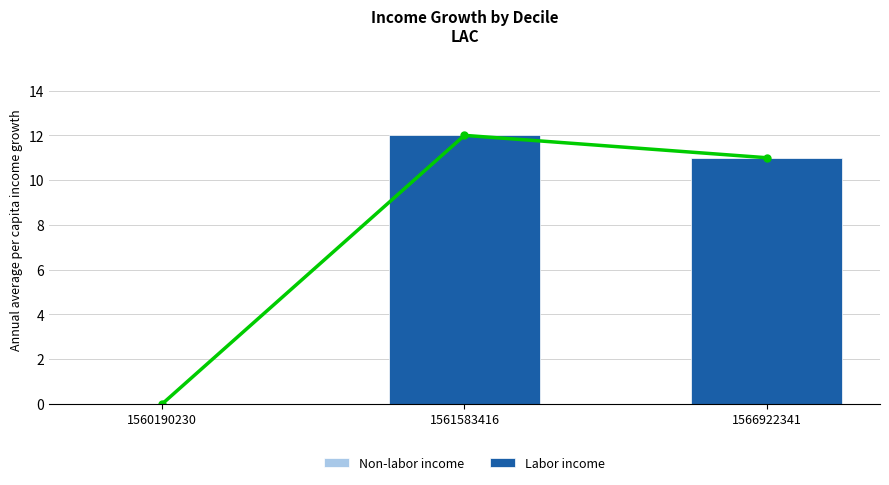

At which label is Labor income closest to 6?

1566922341